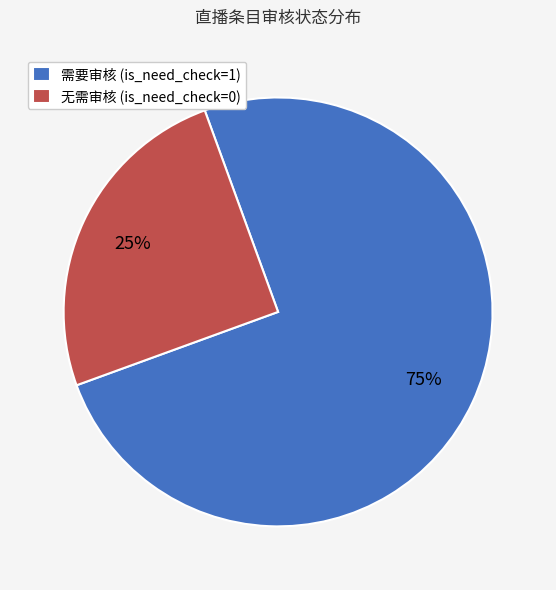

Which category has the smallest portion of the pie?

无需审核 (is_need_check=0)